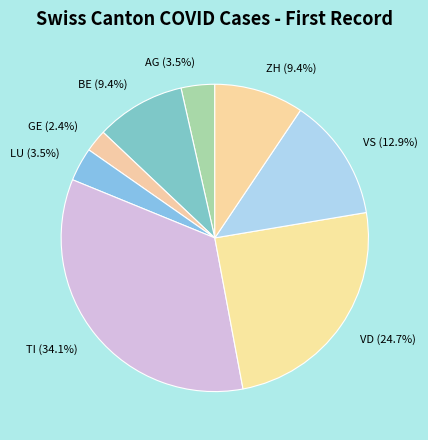

How many segments does this pie chart have?

8